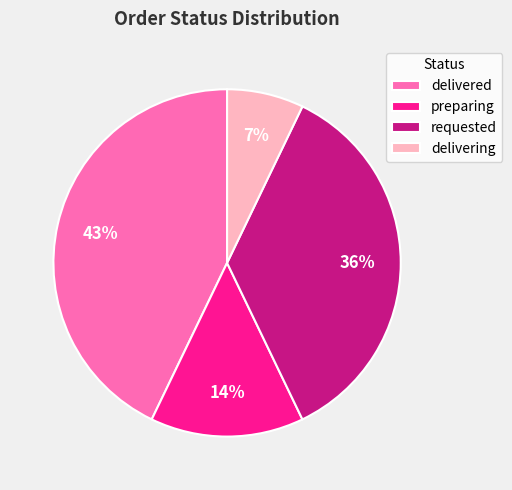

To the nearest percent, what is the difference between the largest and smallest slice percentages?

36%